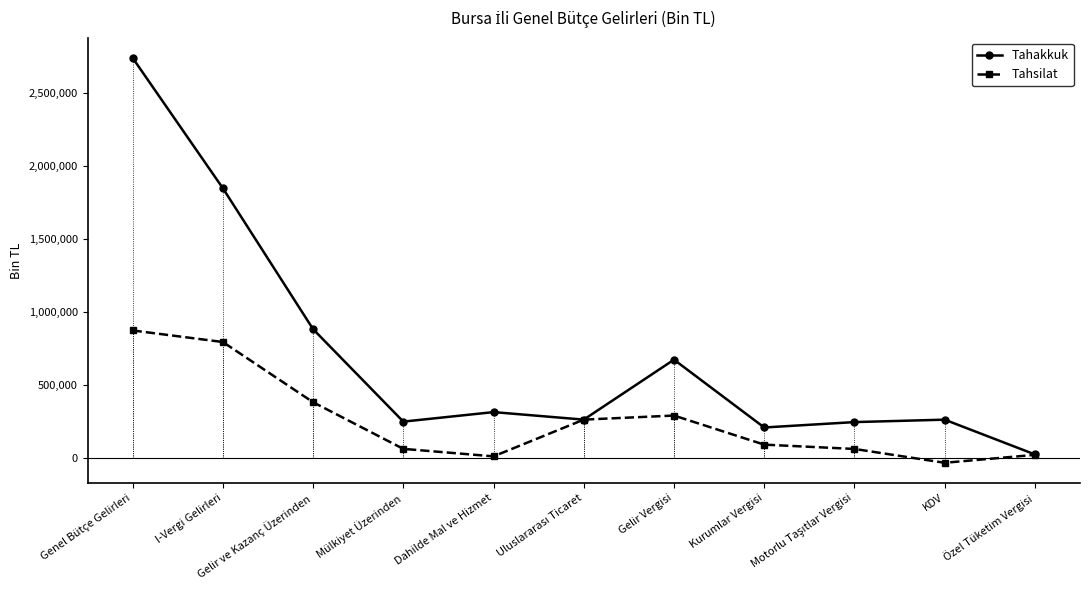

In Tahakkuk, how many points are lower than both neighbors (excluding endpoints)?

3